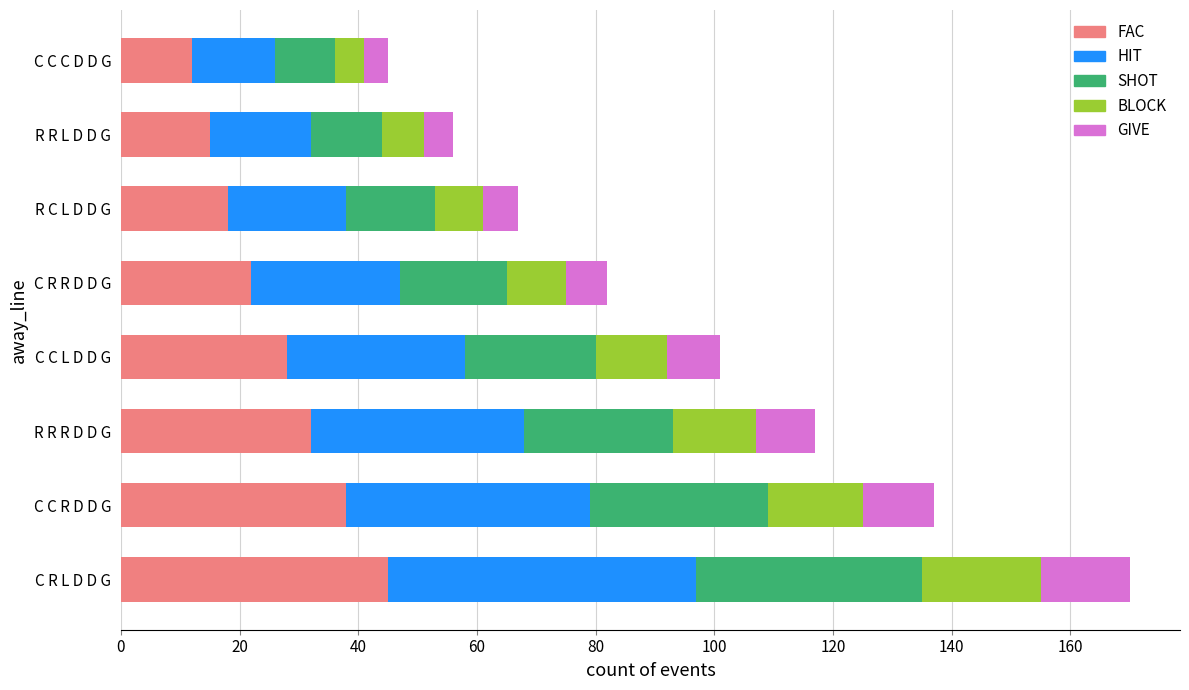

At which category is the sum across all series the highest?

C R L D D G